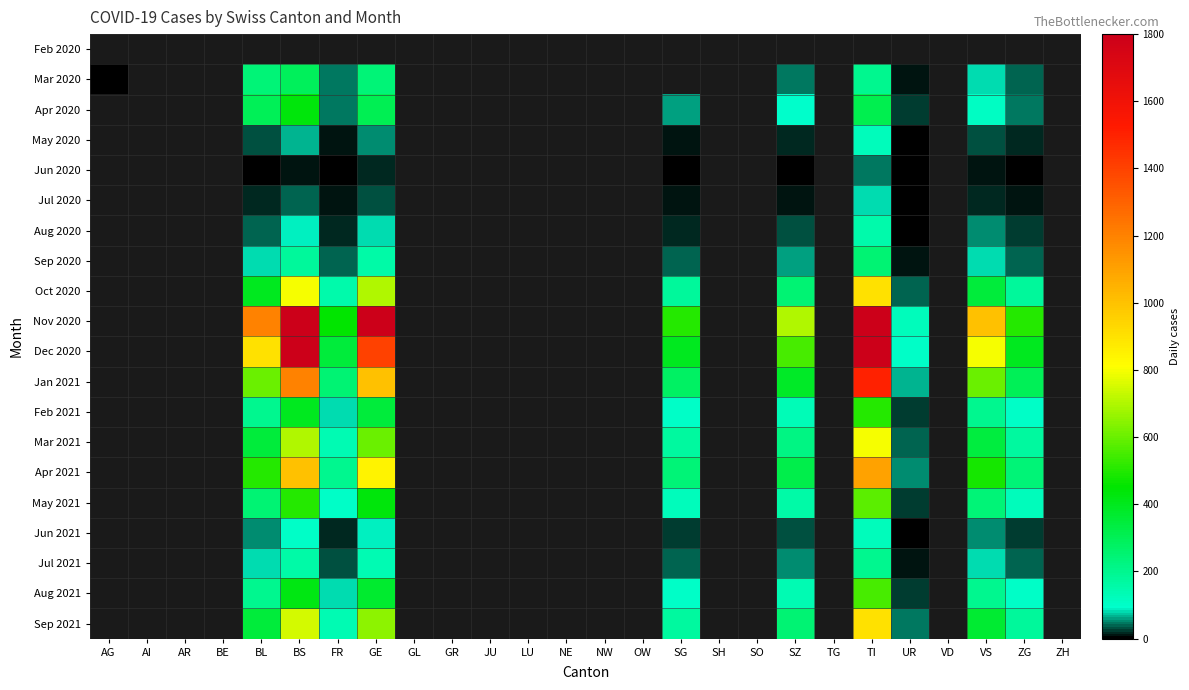

What is the maximum value shown in the chart?

2500.0